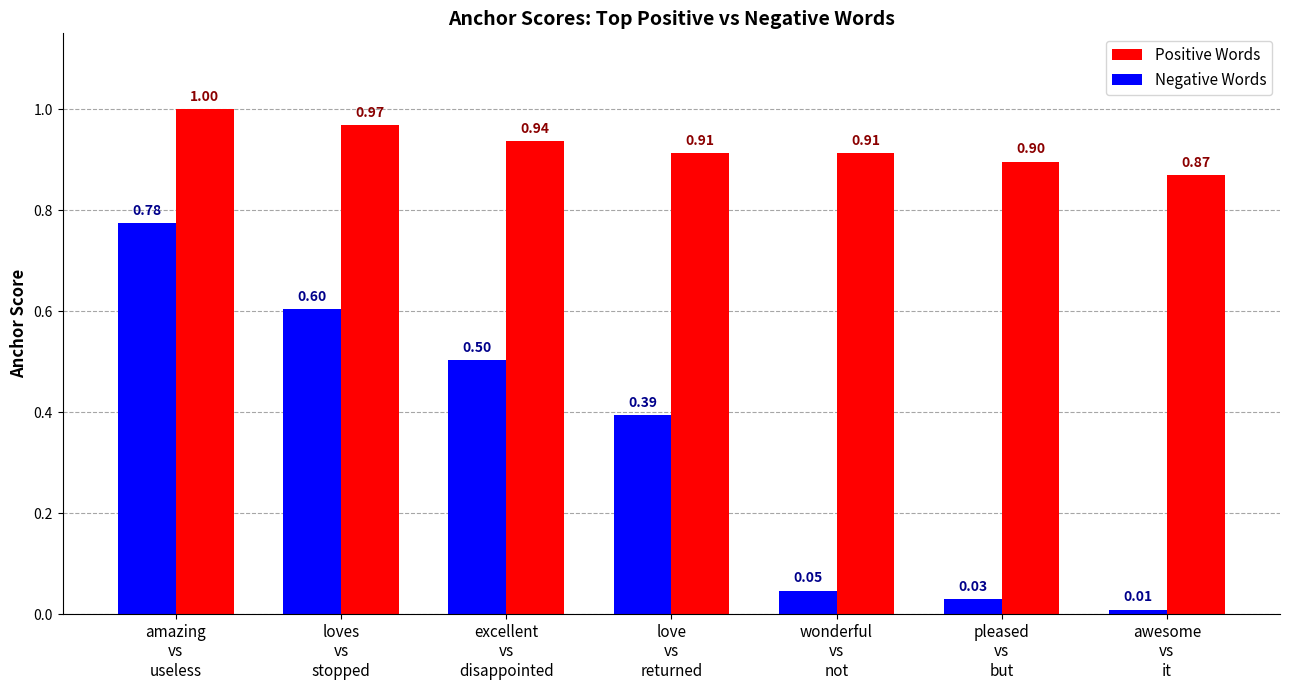

What is the average value of the Negative Words series?

0.3